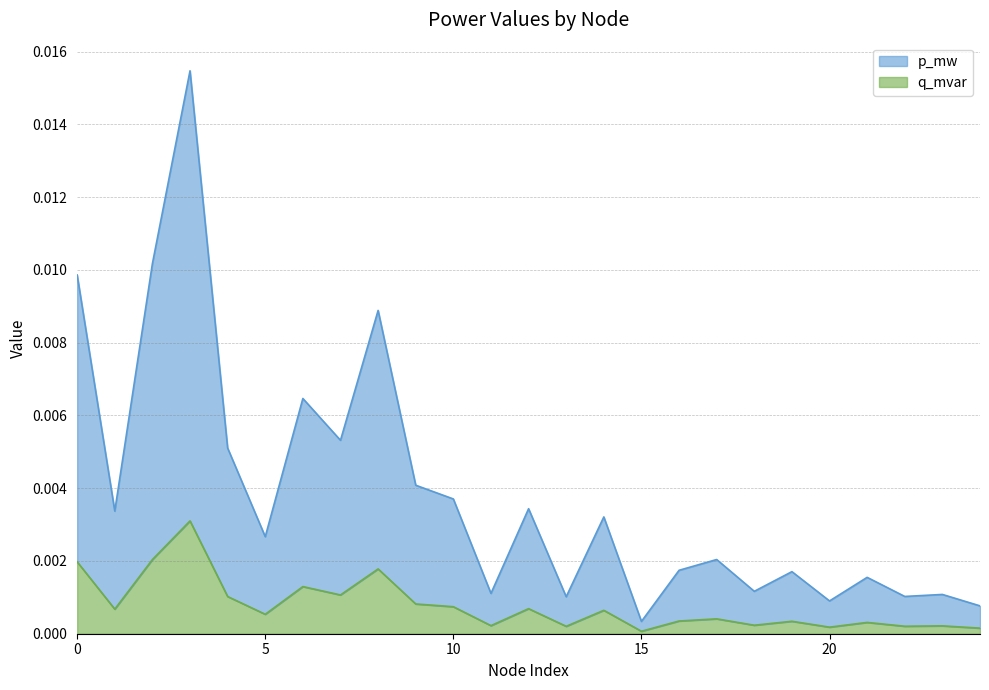

Which series changed the most between 1 and 8?

q_mvar